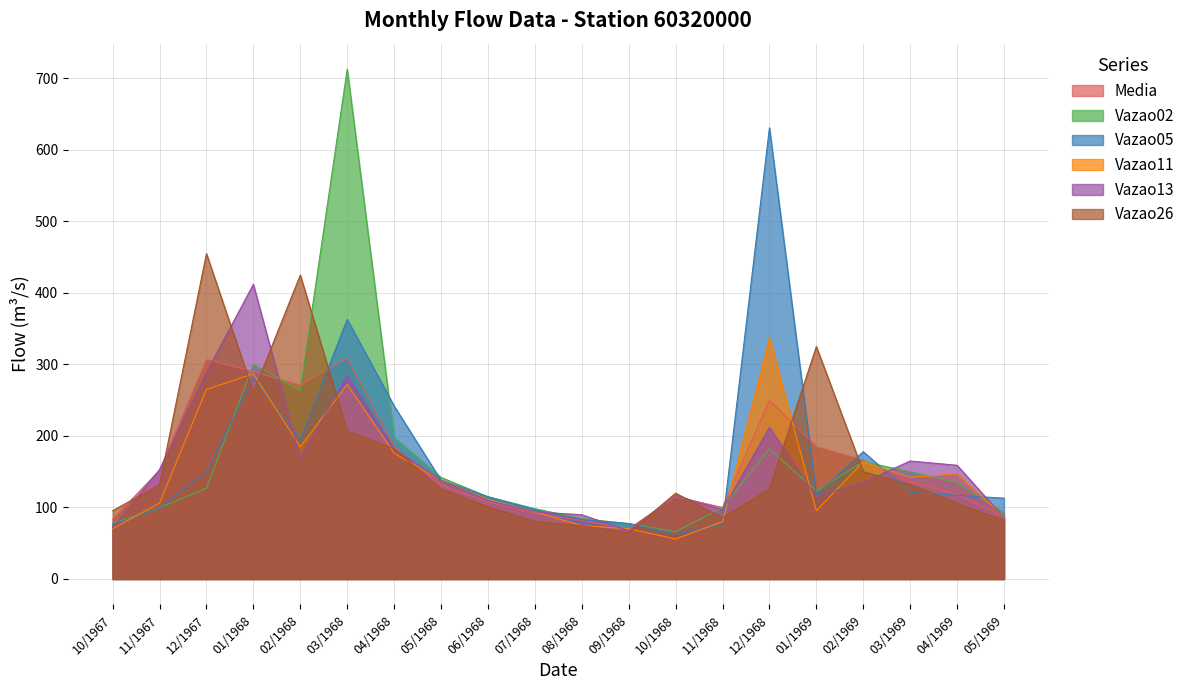

What is the label of the 12th point from the left?

09/1968